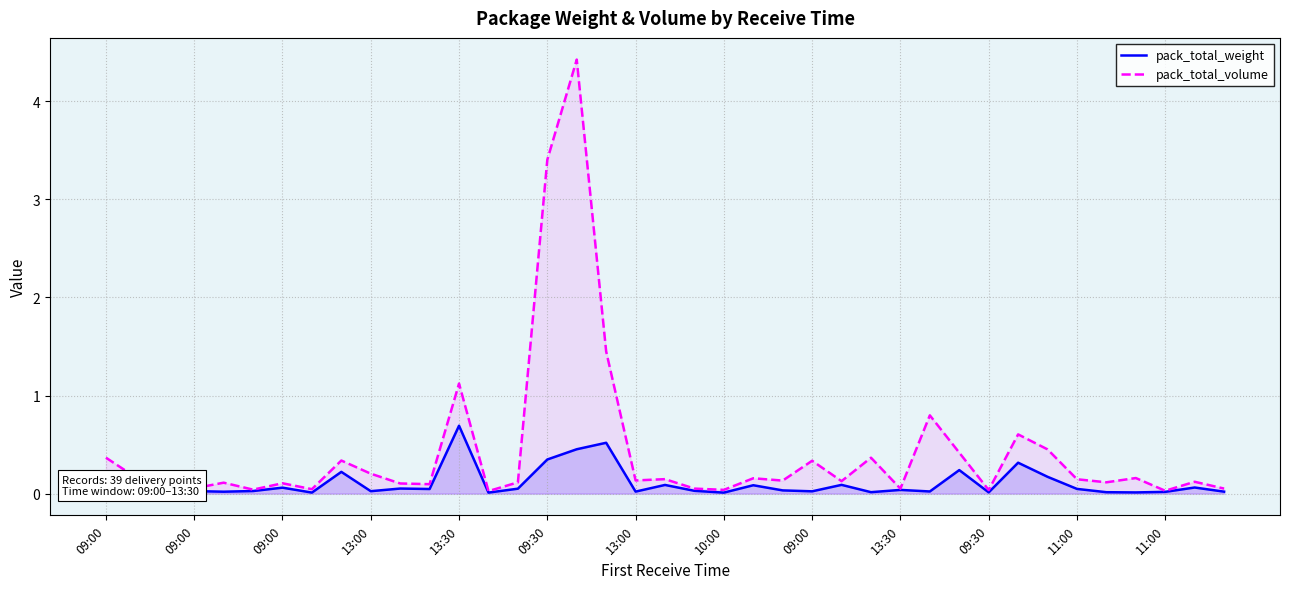

Which series has the widest spread of values?

pack_total_volume